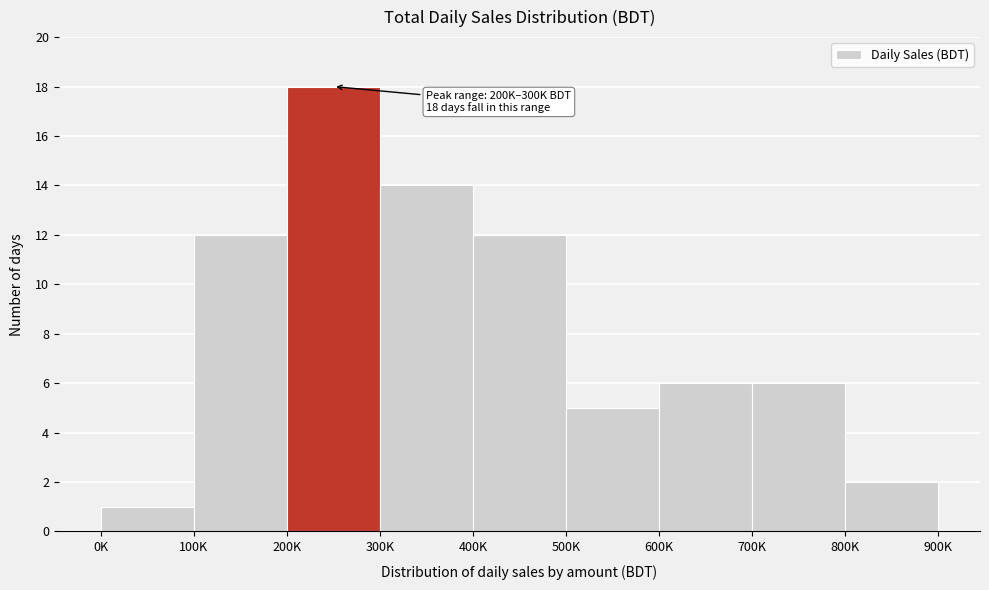

Reading right to left, extract all data points from this chart.

2	6	6	5	12	14	18	12	1